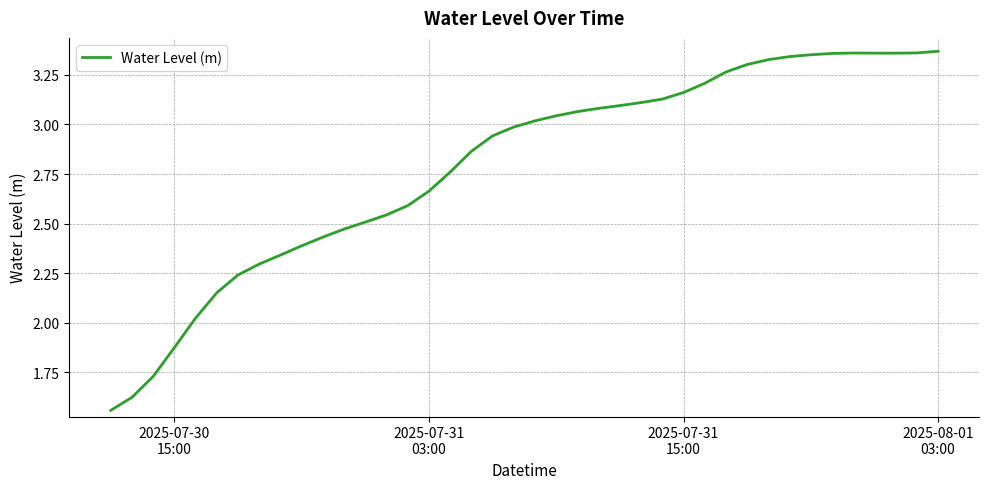

What is the difference between the maximum and minimum values?

1.8